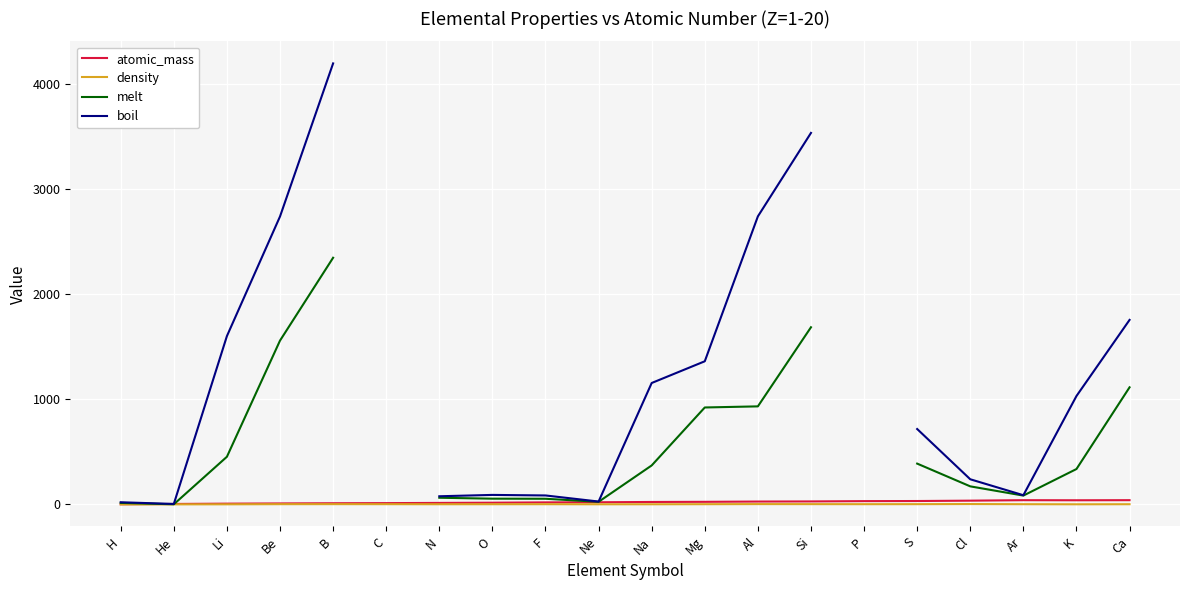

How many values in the density series are below 1?

6